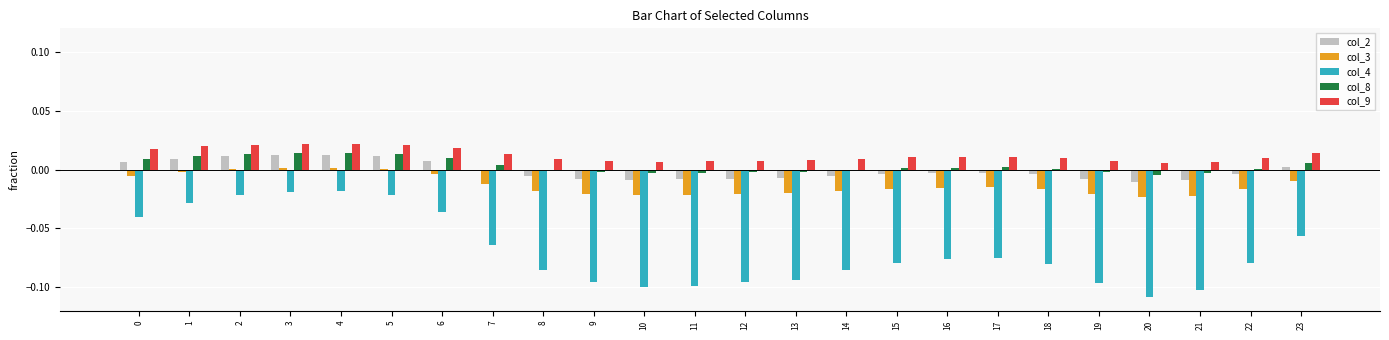

Is it true that col_4 equals -0.2 at 21?

False